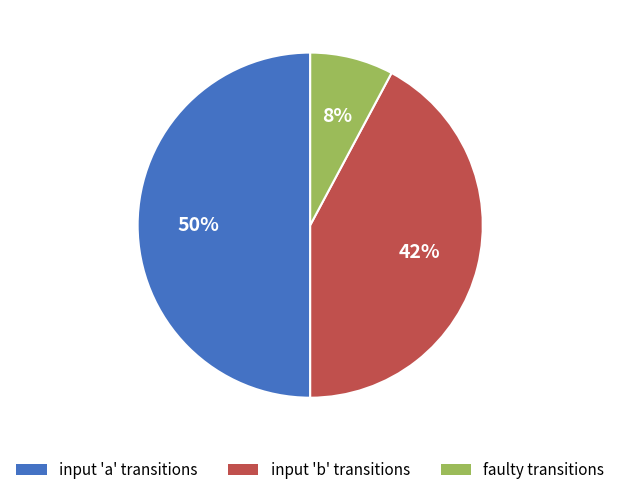

The input 'a' transitions slice represents 36% of the pie. True or false?

False